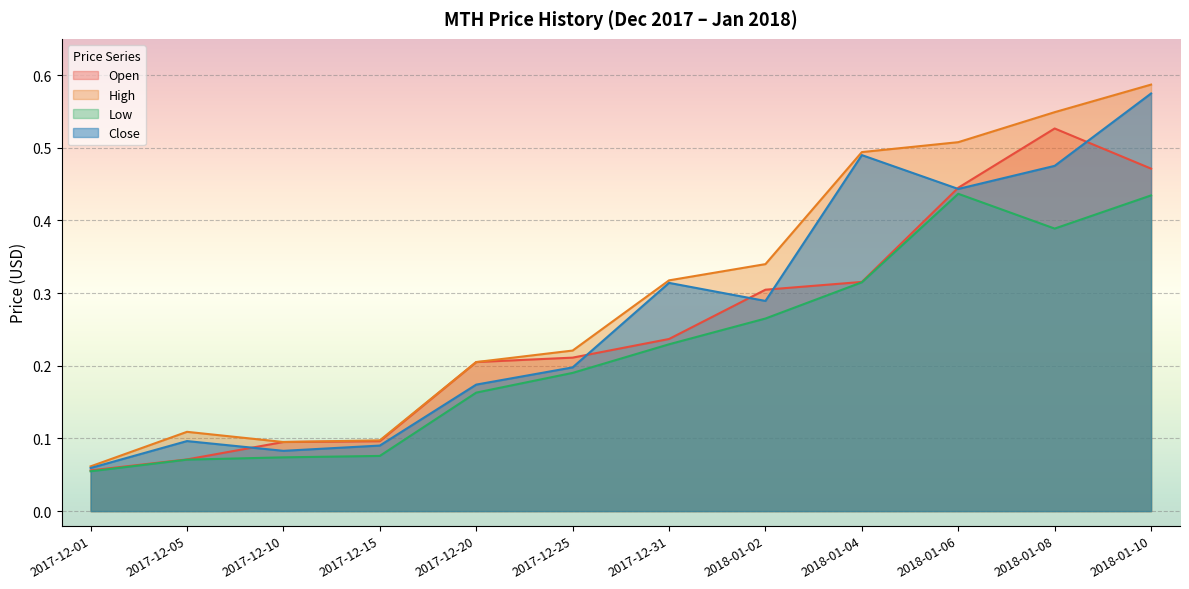

How many interior local peaks does the Low series have?

1